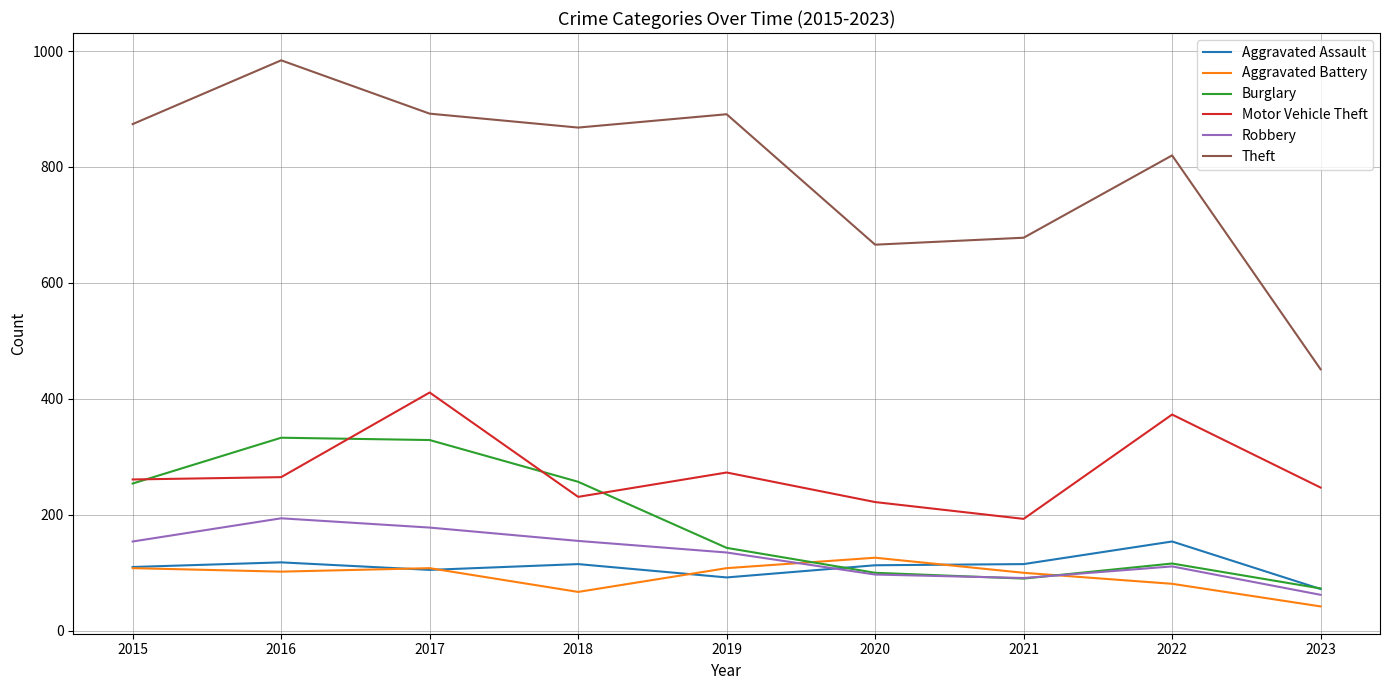

Between 2018 and 2021, which series saw the biggest shift?

Theft